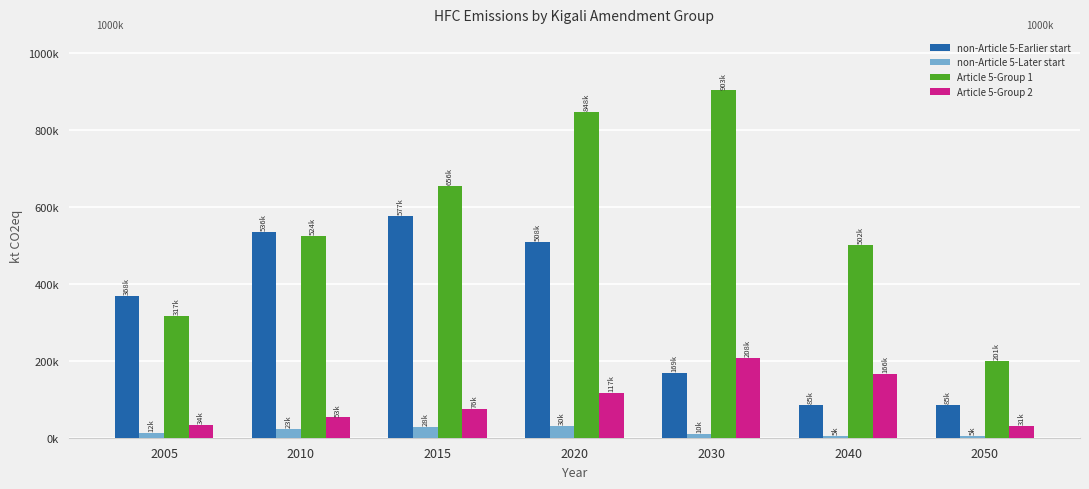

What is the spread (max minus min) of values at 2010?

512215.7